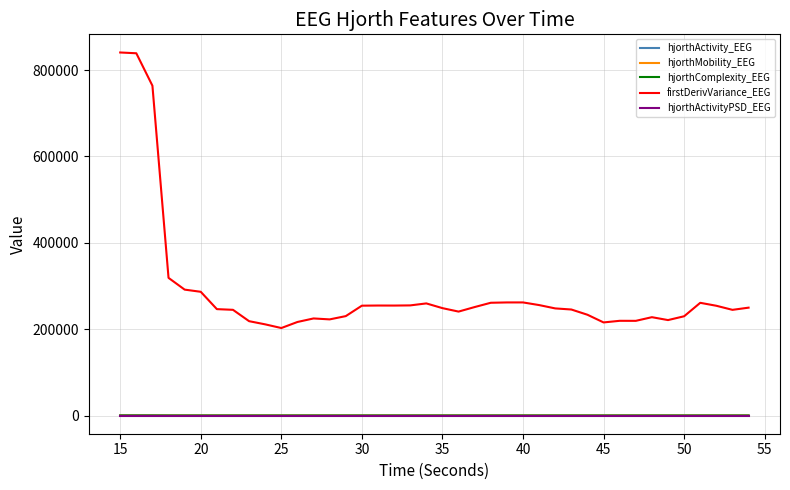

What is the lowest value of the hjorthComplexity_EEG series?

2.2